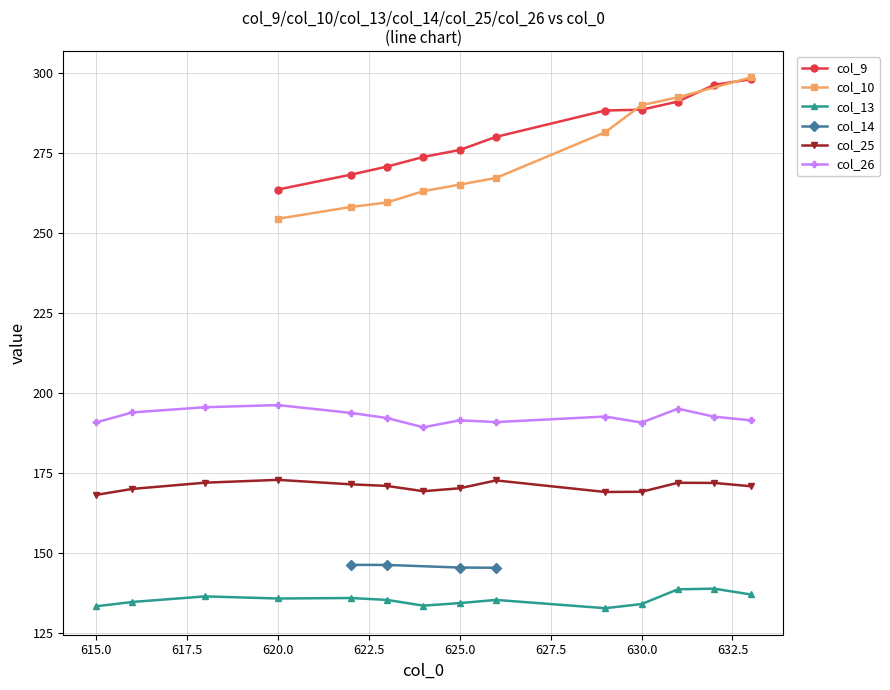

How many lines are shown in the chart?

6